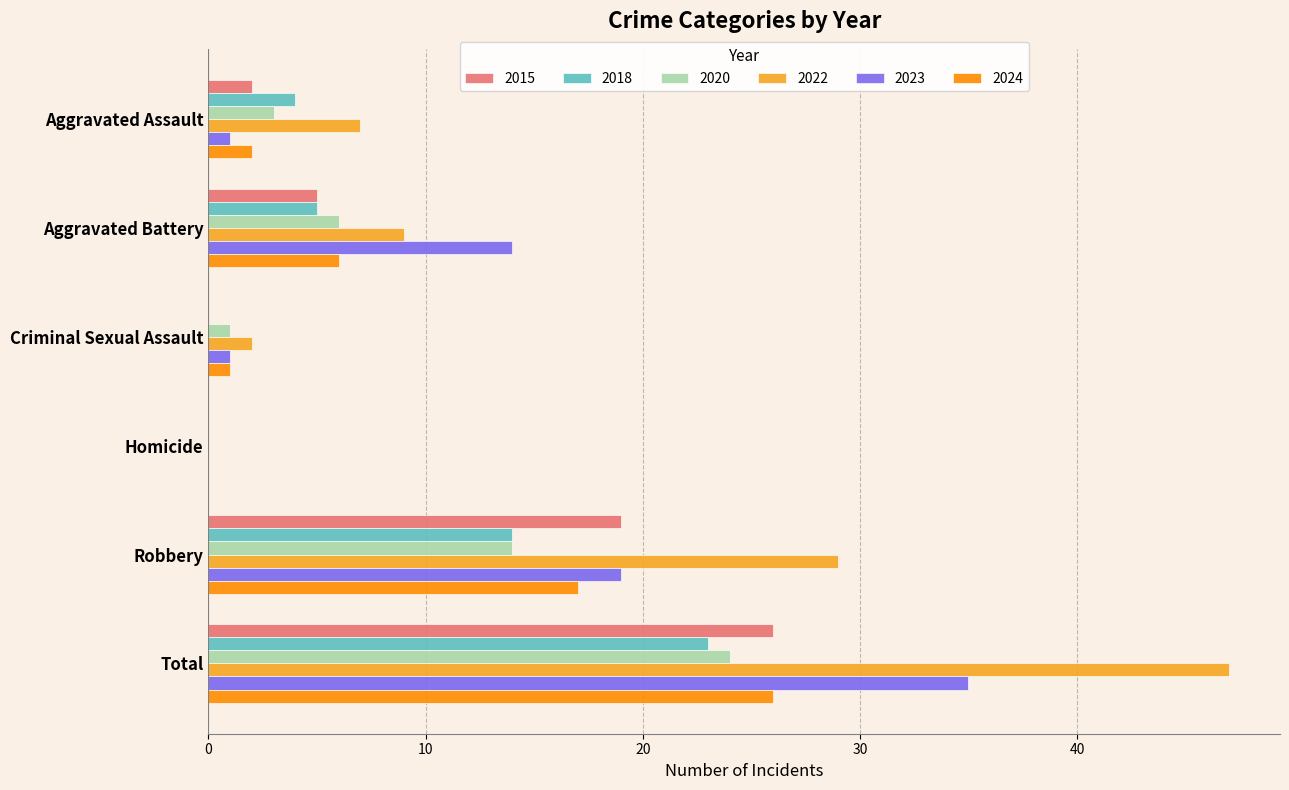

What is the highest value of the 2023 series?

35